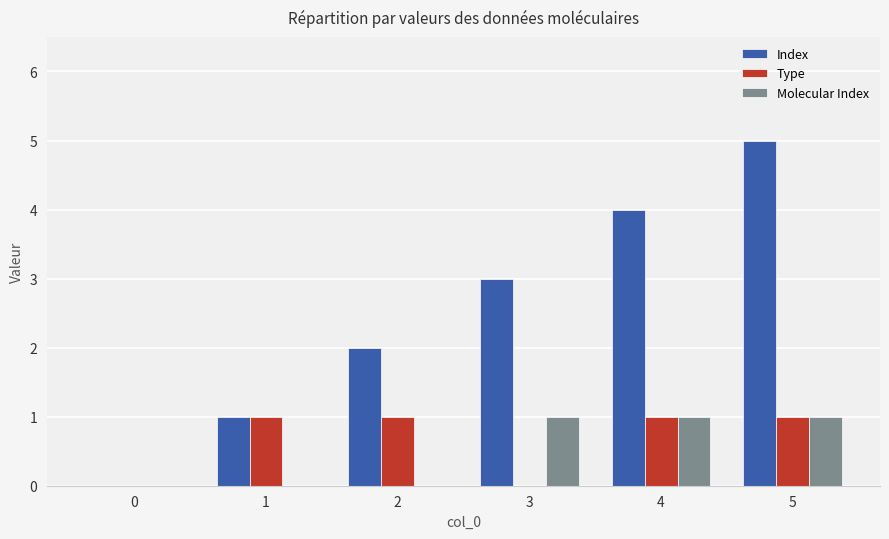

Reading left to right, list all the values displayed in this chart.

Index: 0=0	1=1	2=2	3=3	4=4	5=5
Type: 0=0	1=1	2=1	3=0	4=1	5=1
Molecular Index: 0=0	1=0	2=0	3=1	4=1	5=1